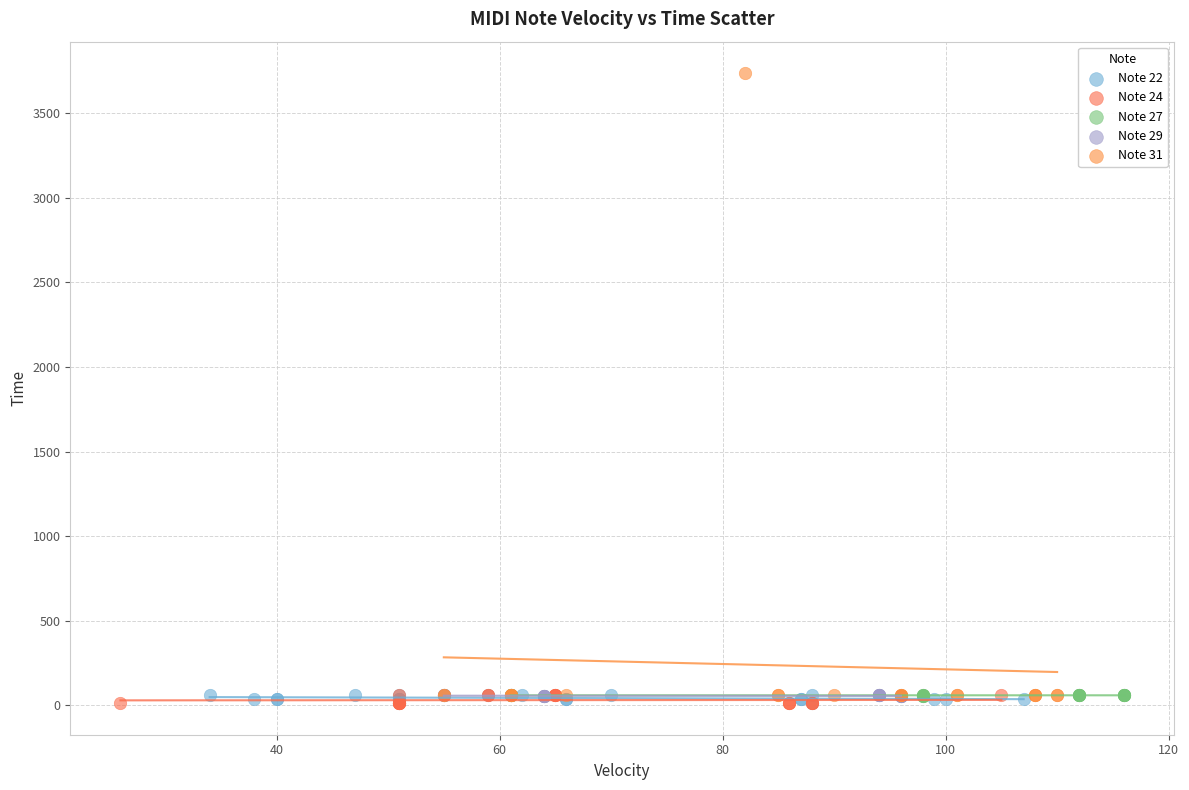

Which series has the widest spread of Y values?

Note 31